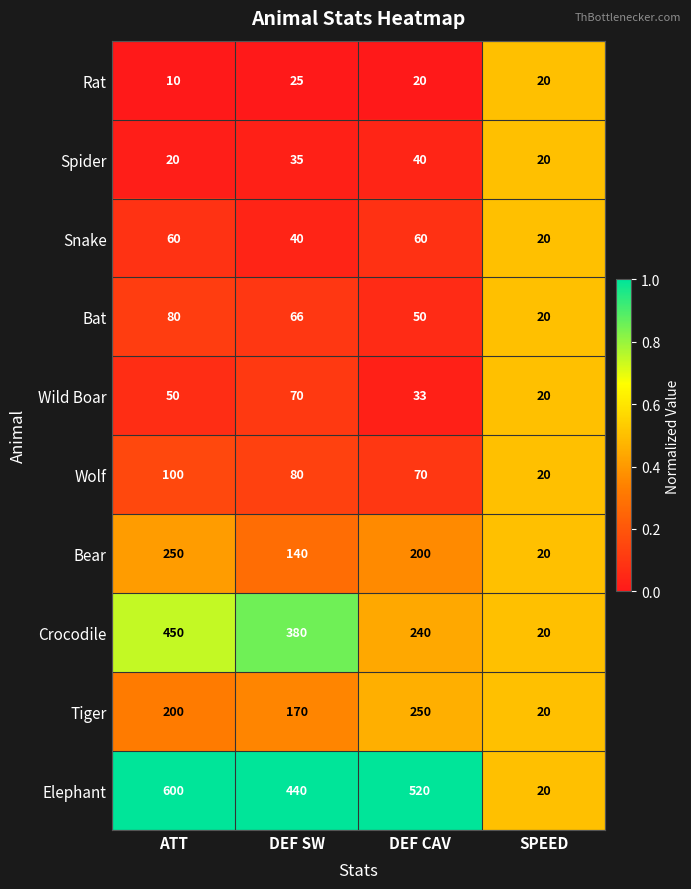

At which label does Bat first exceed 66?

ATT